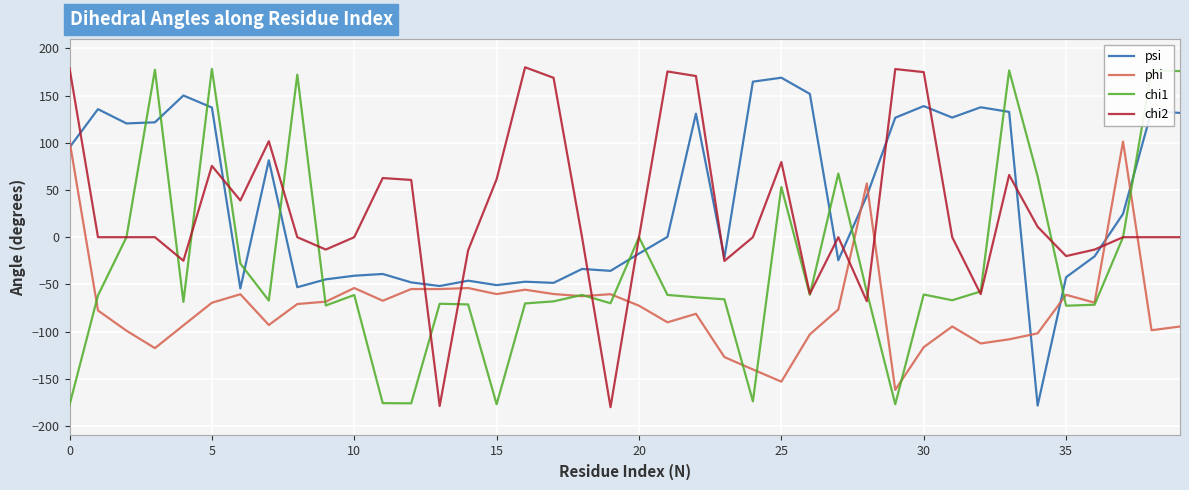

What is the smallest value displayed?

-180.0